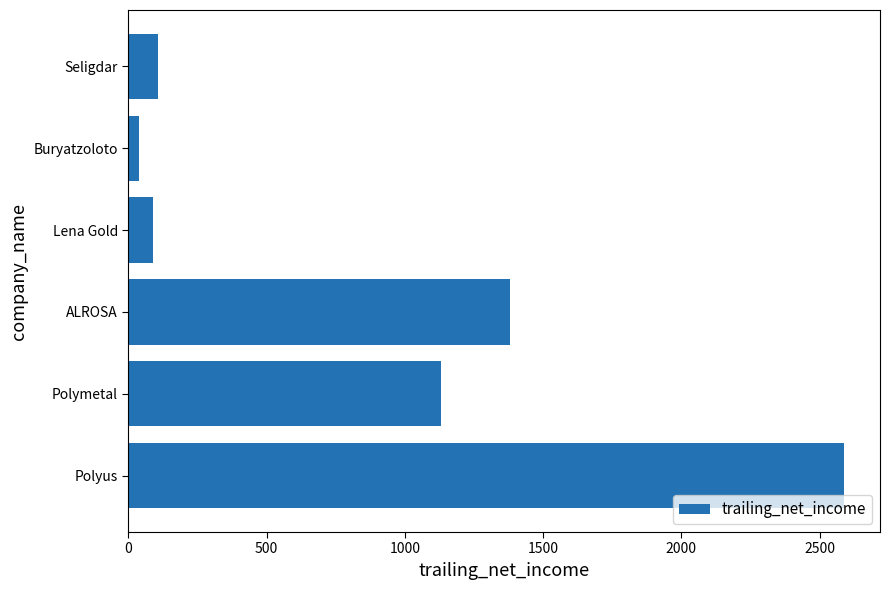

Are the bars horizontal?

Yes